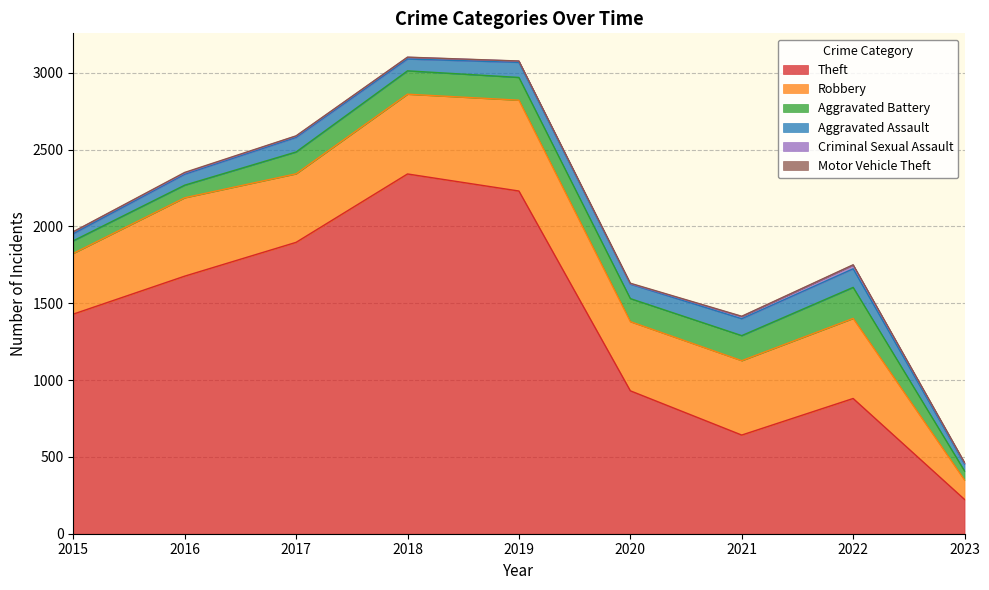

Reading left to right, what are all the values shown in this chart?

Theft: 1429	1676	1896	2341	2230	930	642	880	223
Robbery: 395	510	446	519	591	450	484	521	126
Aggravated Battery: 82	82	142	152	148	150	163	202	59
Aggravated Assault: 46	71	95	77	98	94	110	121	46
Criminal Sexual Assault: 12	8	8	11	8	3	14	24	6
Motor Vehicle Theft: 1	4	2	1	1	3	2	2	3